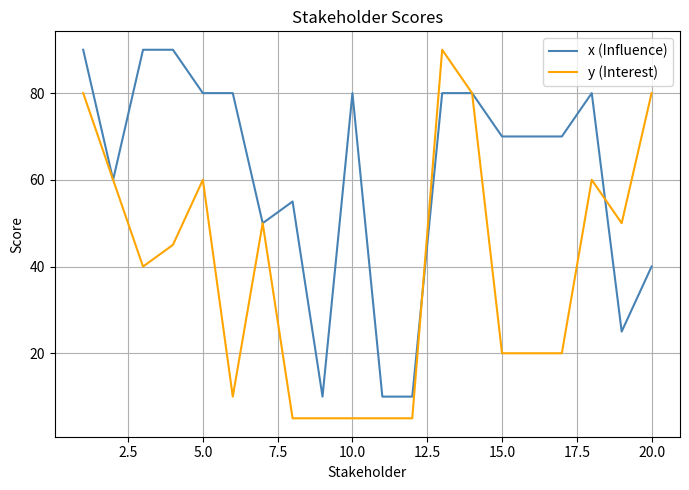

Which series has the largest range (max minus min)?

y (Interest)